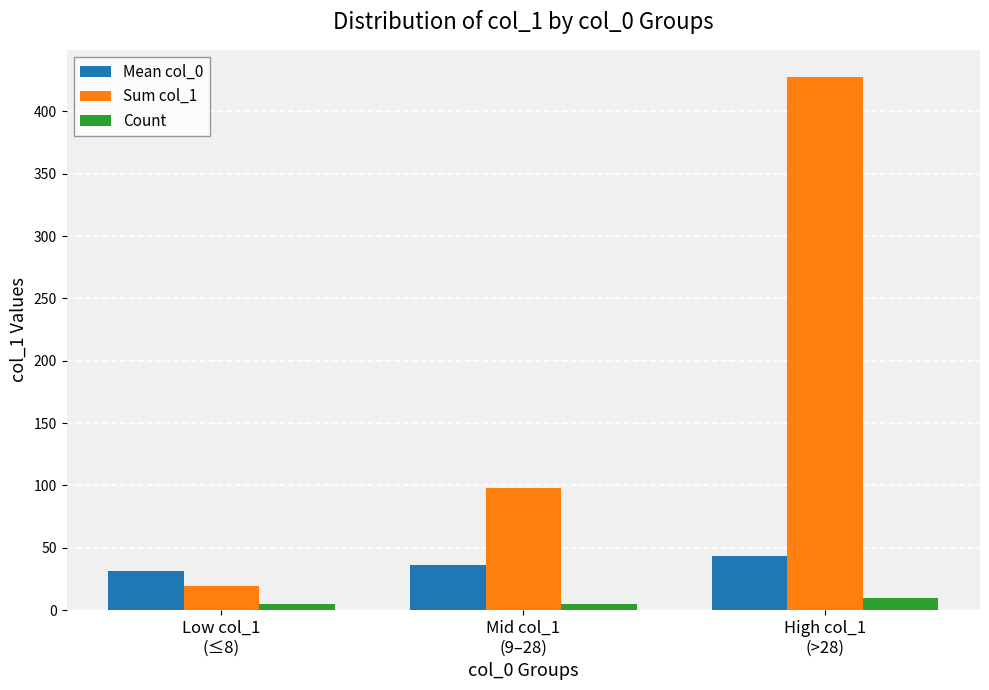

List the labels in order of Sum col_1 value, largest first.

High col_1
(>28), Mid col_1
(9–28), Low col_1
(≤8)